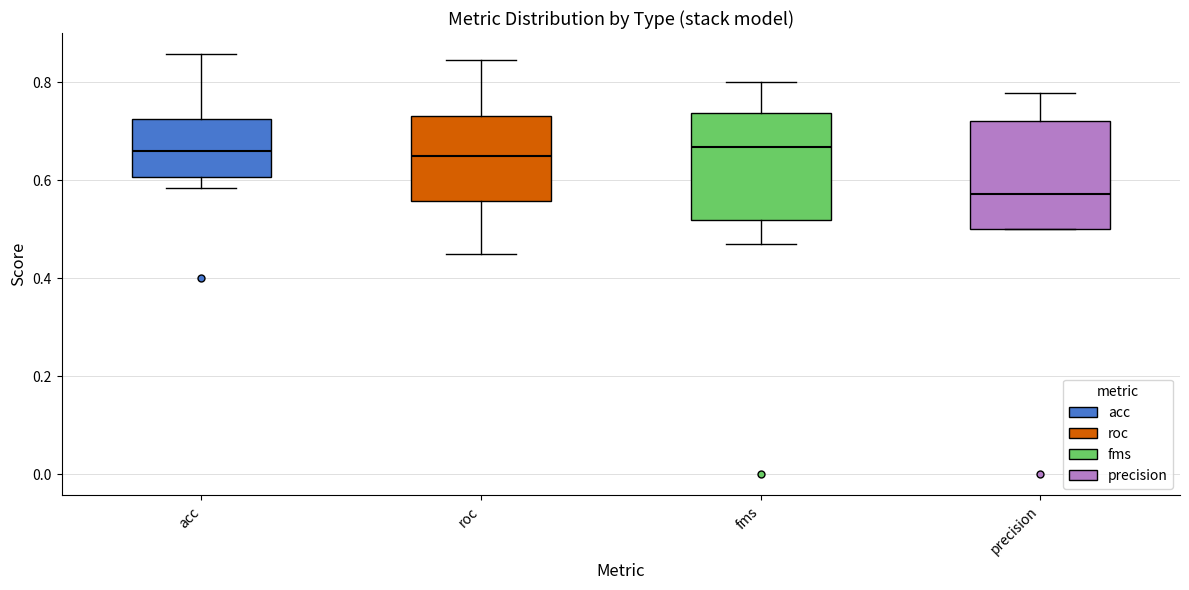

Reading left to right, transcribe this box plot: for each box, give where its median line is, the range the box spans, and where its two whiskers end, as read against the y-axis. The values are not printed on the chart, so give them approximately, as read against the axis.

acc: median 0.66, box 0.60 to 0.72, whiskers 0.58 to 0.86
roc: median 0.66, box 0.56 to 0.74, whiskers 0.46 to 0.84
fms: median 0.66, box 0.52 to 0.74, whiskers 0.48 to 0.80
precision: median 0.58, box 0.50 to 0.72, whiskers 0.50 to 0.78